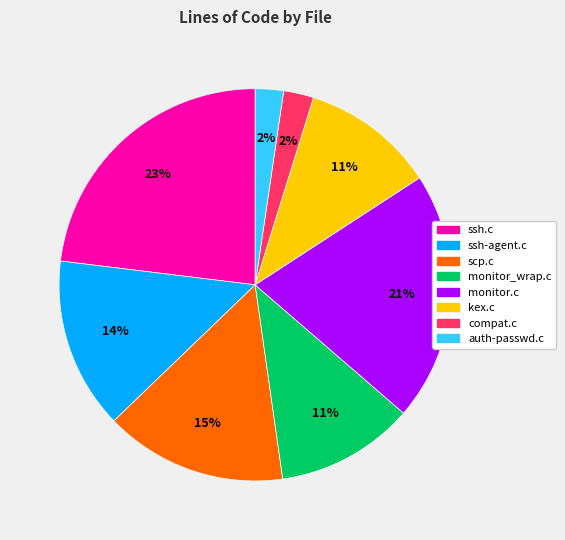

To the nearest percent, what portion does compat.c represent?

2%